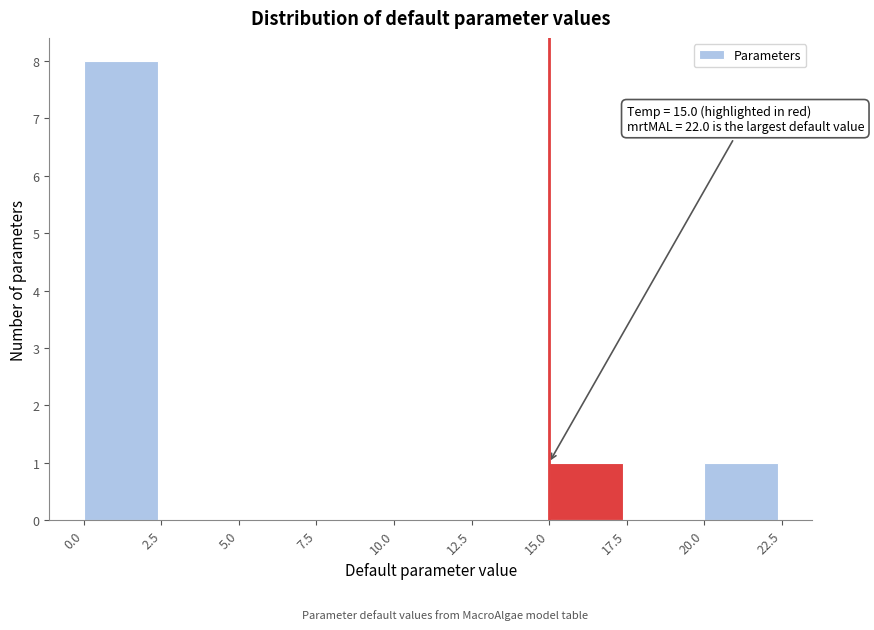

Over which range of the x-axis is the bar tallest?

0.0 to 2.5